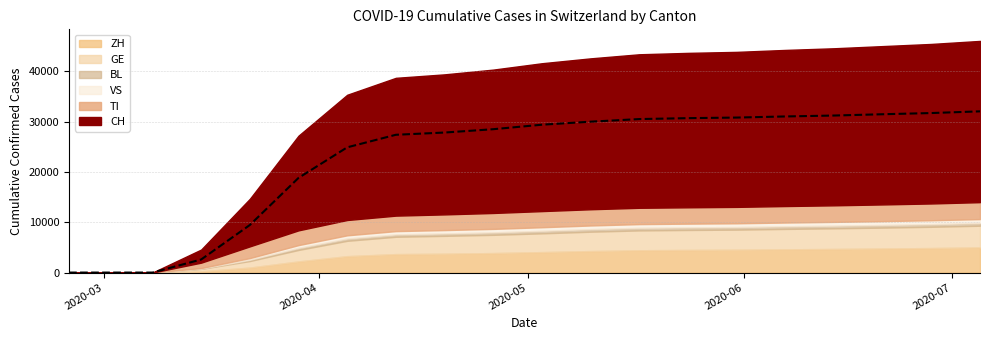

The VS series shows 353 at 2020-03-29. True or false?

False